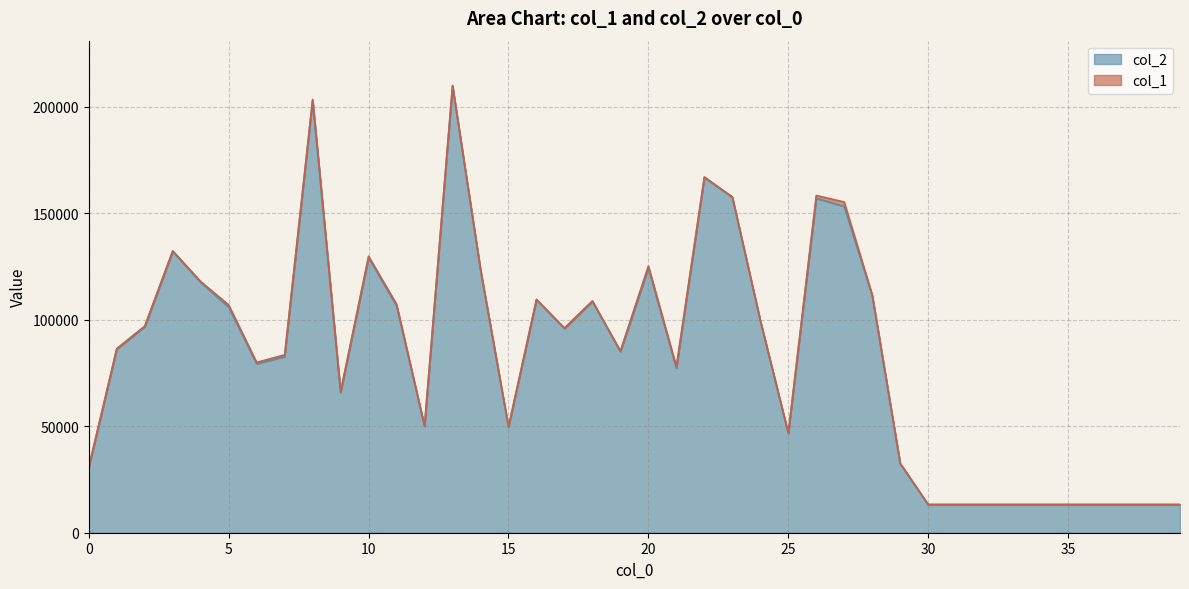

Rank the categories by value from lowest to highest.

30, 31, 32, 33, 34, 35, 36, 37, 38, 39, 0, 29, 25, 15, 12, 9, 21, 6, 7, 19, 1, 17, 2, 24, 5, 11, 18, 16, 28, 4, 14, 20, 10, 3, 27, 26, 23, 22, 8, 13